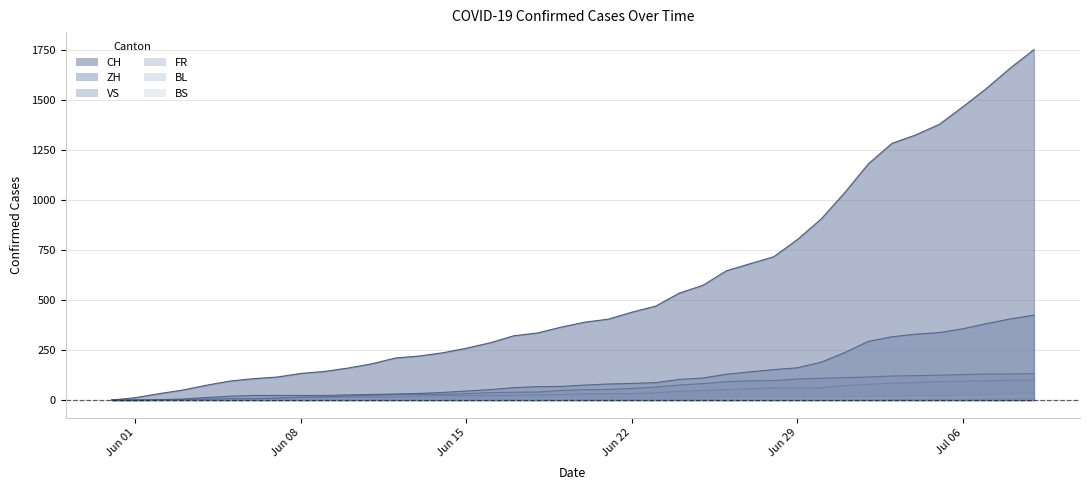

What is the label of the 39th point from the right?

Jun 01